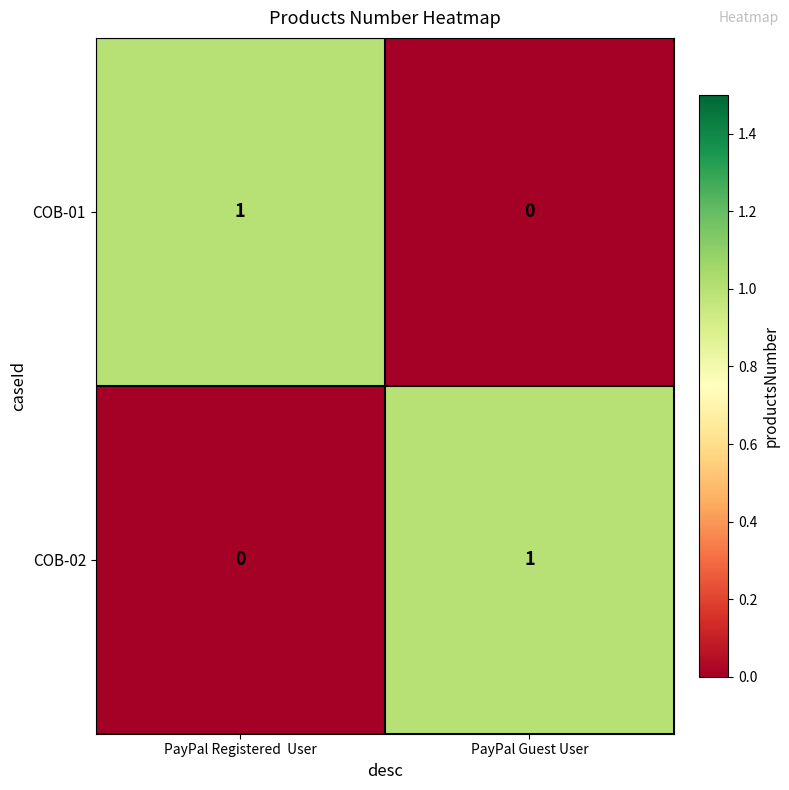

Is the value of COB-01 at PayPal Guest User greater than the value of COB-02 at PayPal Guest User?

No